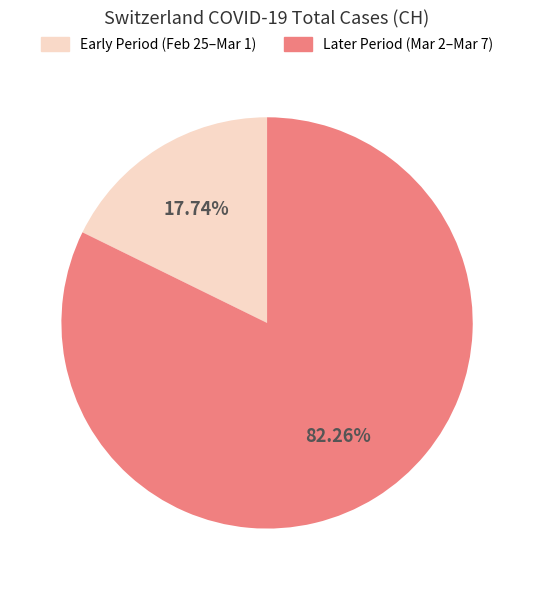

Is there a majority slice in this chart?

Yes